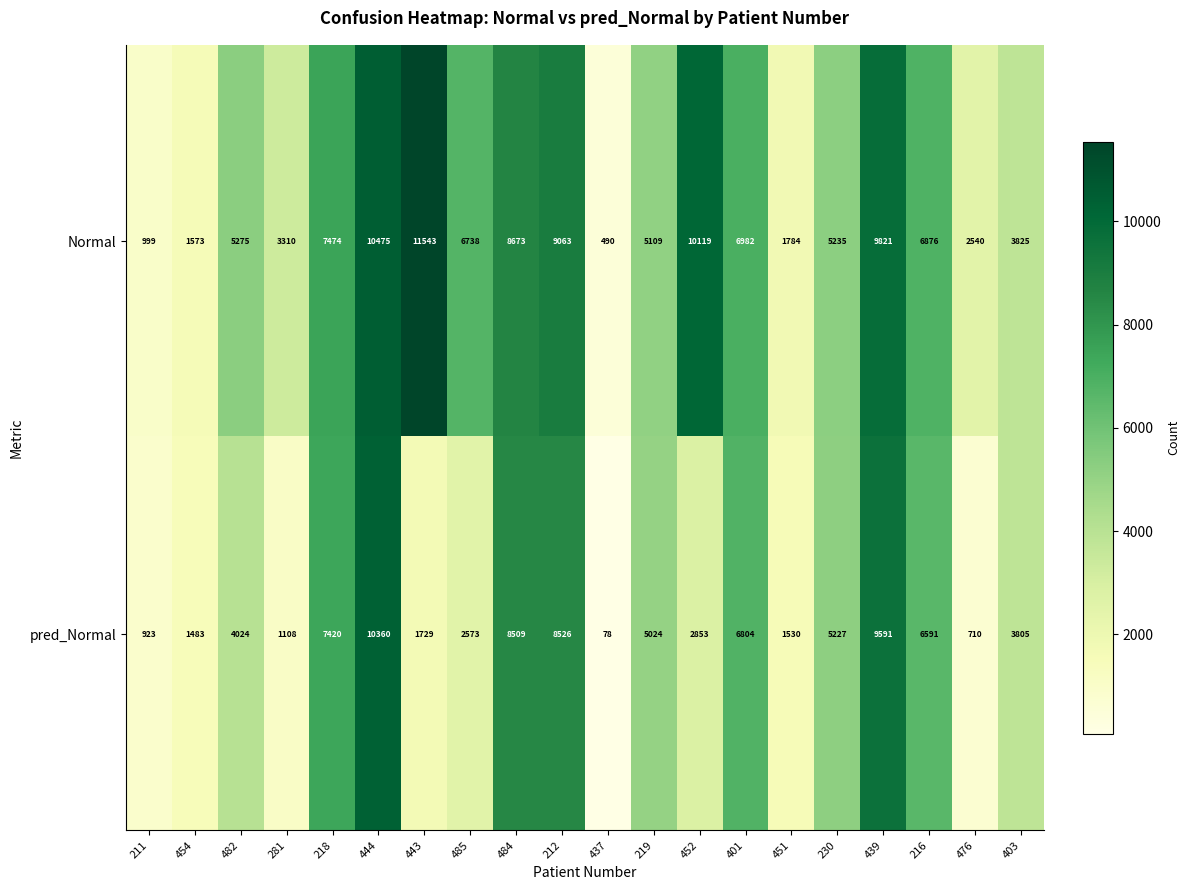

At 401, list the series in order from smallest to largest.

pred_Normal, Normal